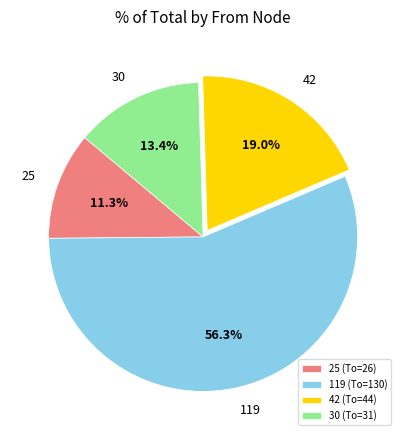

What portion of the pie excludes 30?

86.6%